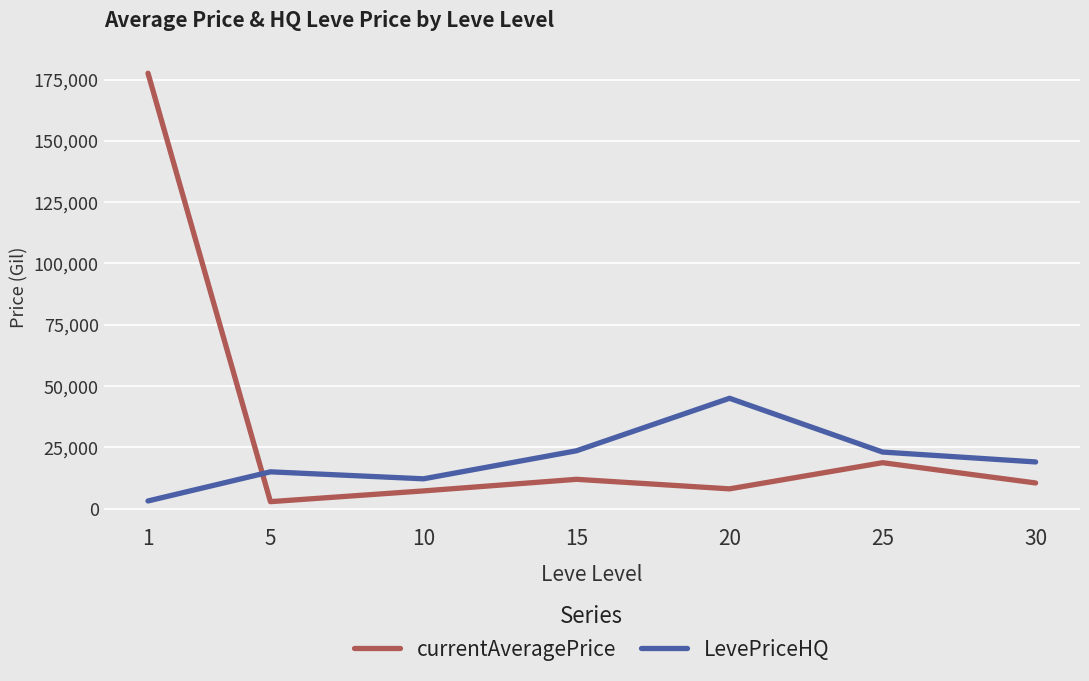

Rank the series by their maximum value, from highest to lowest.

currentAveragePrice, LevePriceHQ